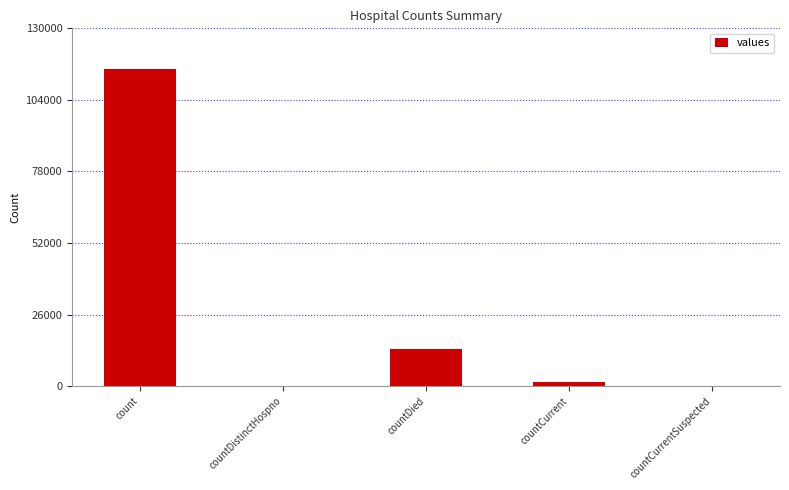

Reading left to right, transcribe all the data shown in this chart.

115379	0	13343	1383	0